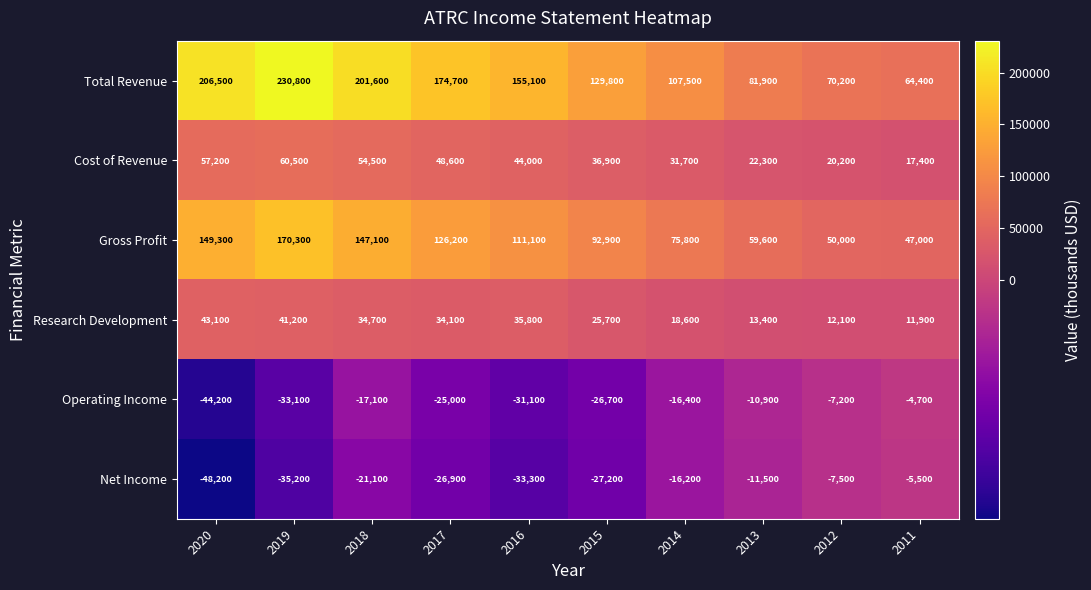

Is it true that Total Revenue equals 201600 at 2018?

True